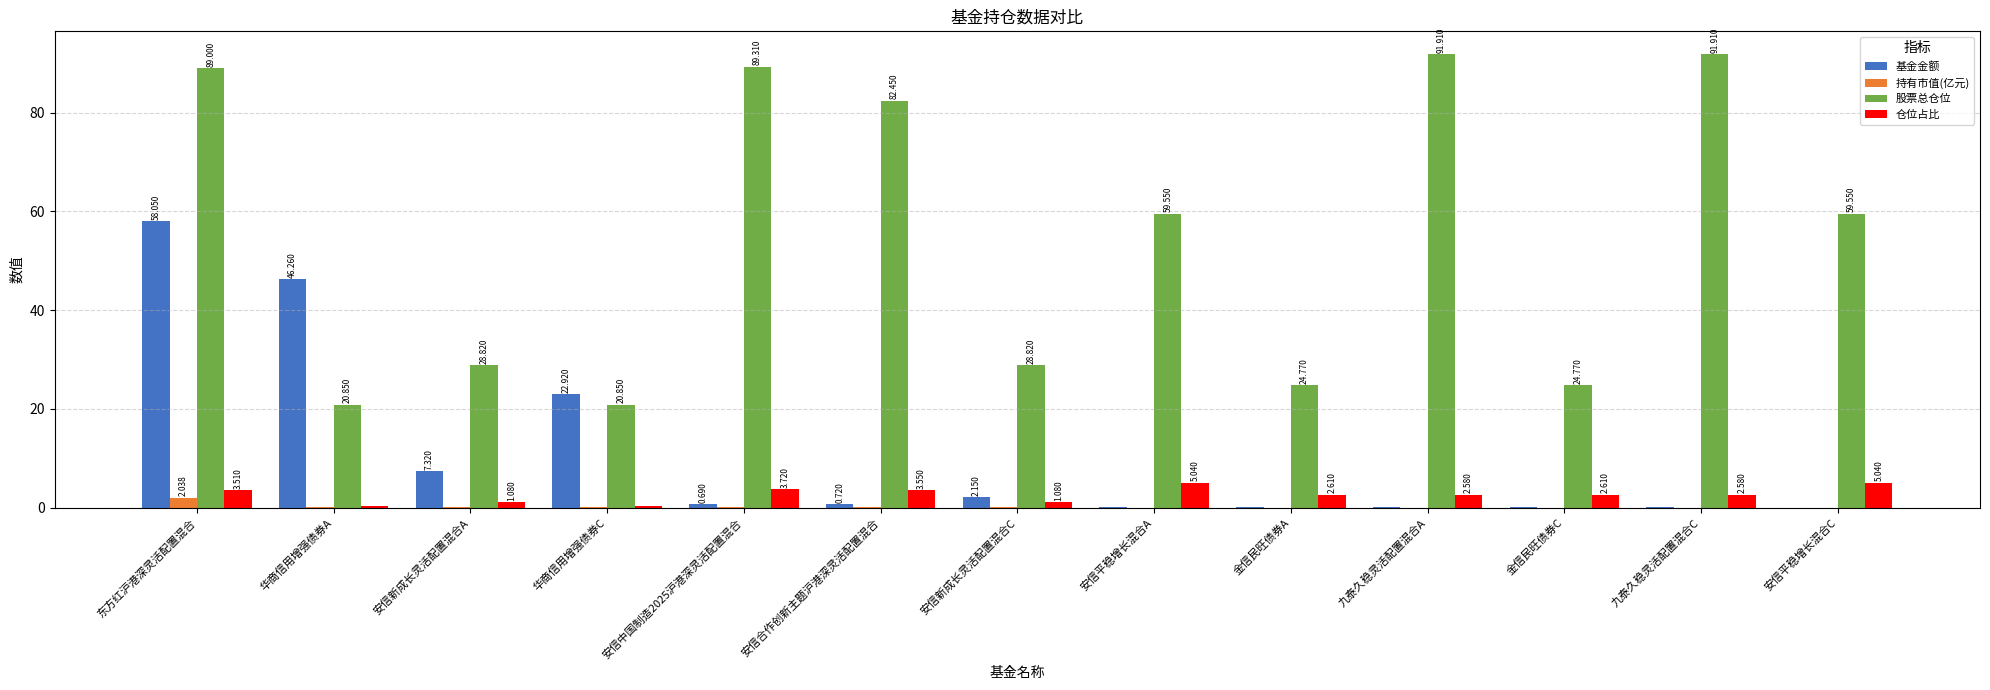

Is the value of 基金金额 at 金信民旺债券C greater than the value of 股票总仓位 at 东方红沪港深灵活配置混合?

No